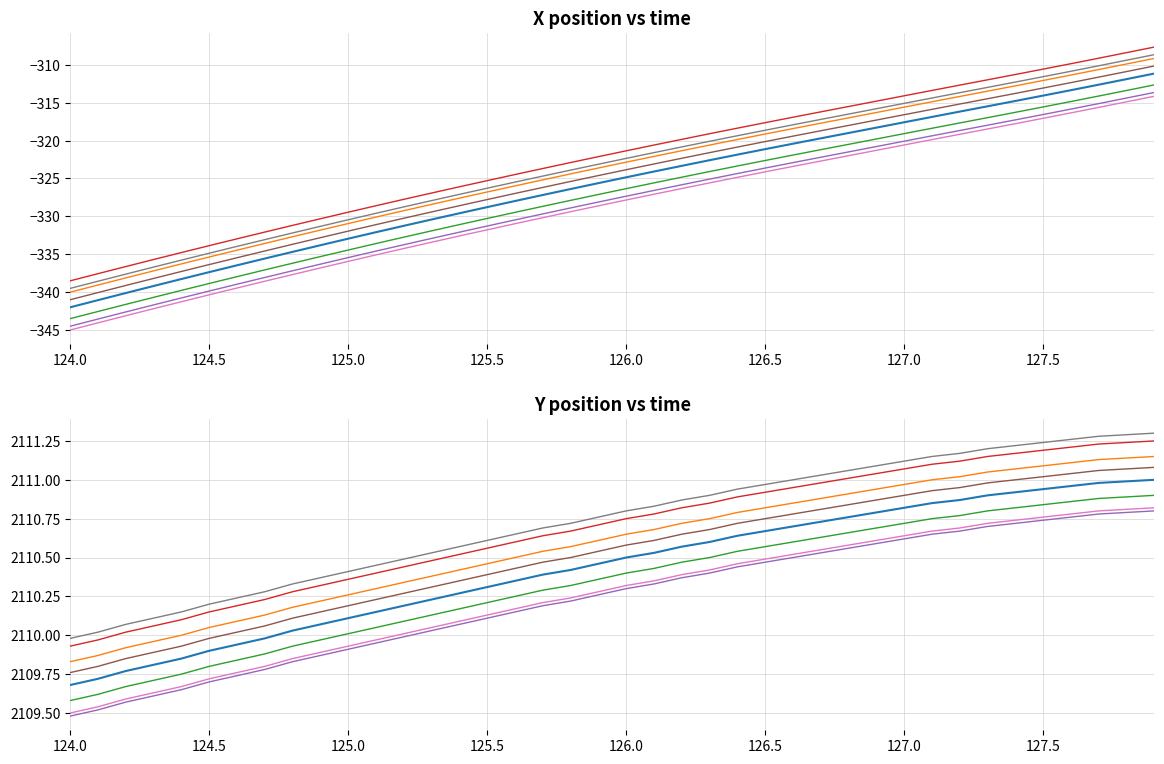

What is the difference between the maximum and minimum values in the X series?

30.9